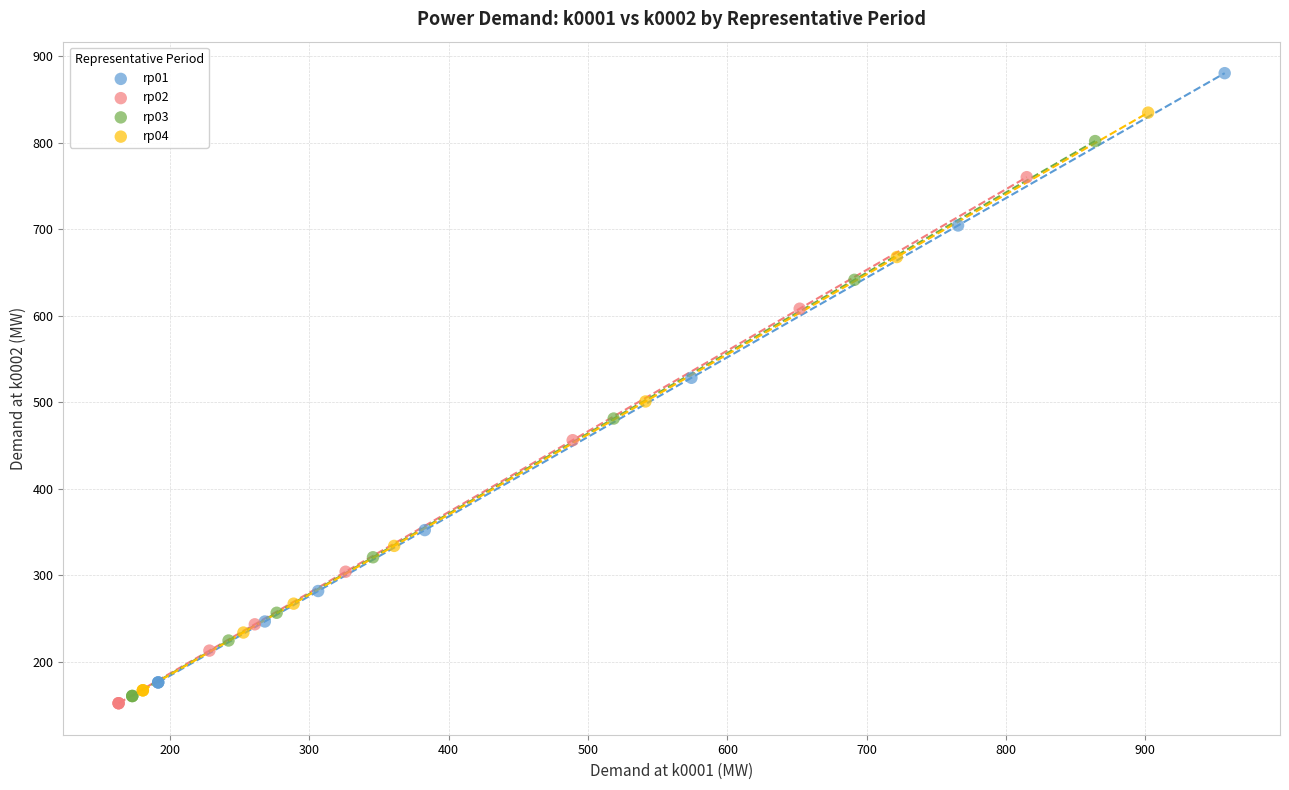

What are all the series names shown in the legend?

rp01, rp02, rp03, rp04